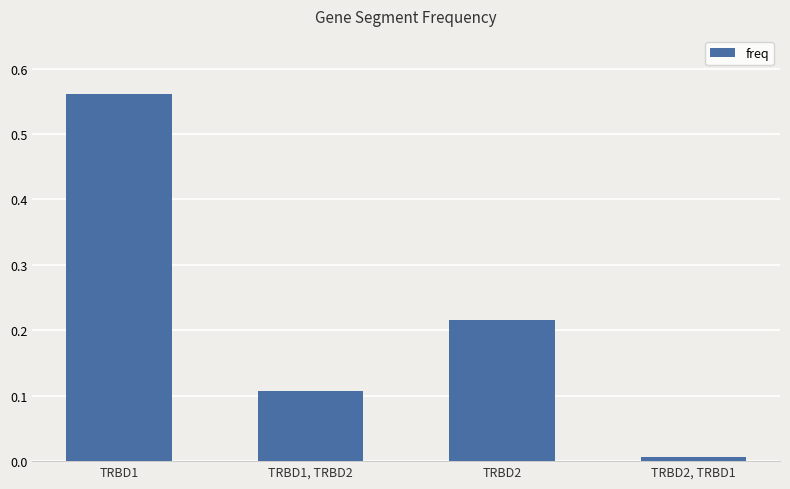

List the labels in order of value, smallest first.

TRBD2, TRBD1, TRBD1, TRBD2, TRBD2, TRBD1